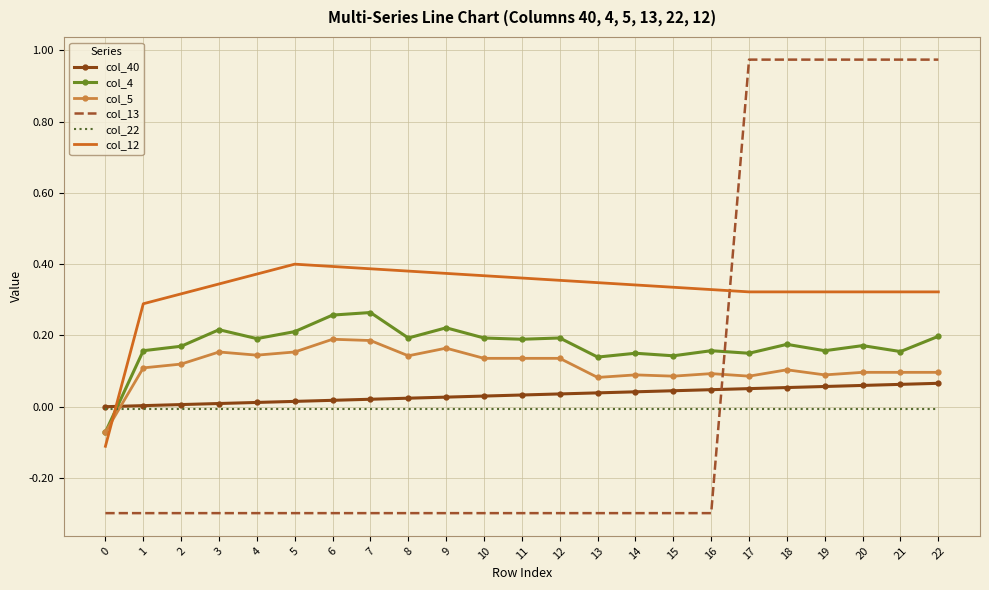

The col_12 series shows 0.4 at 12. True or false?

True